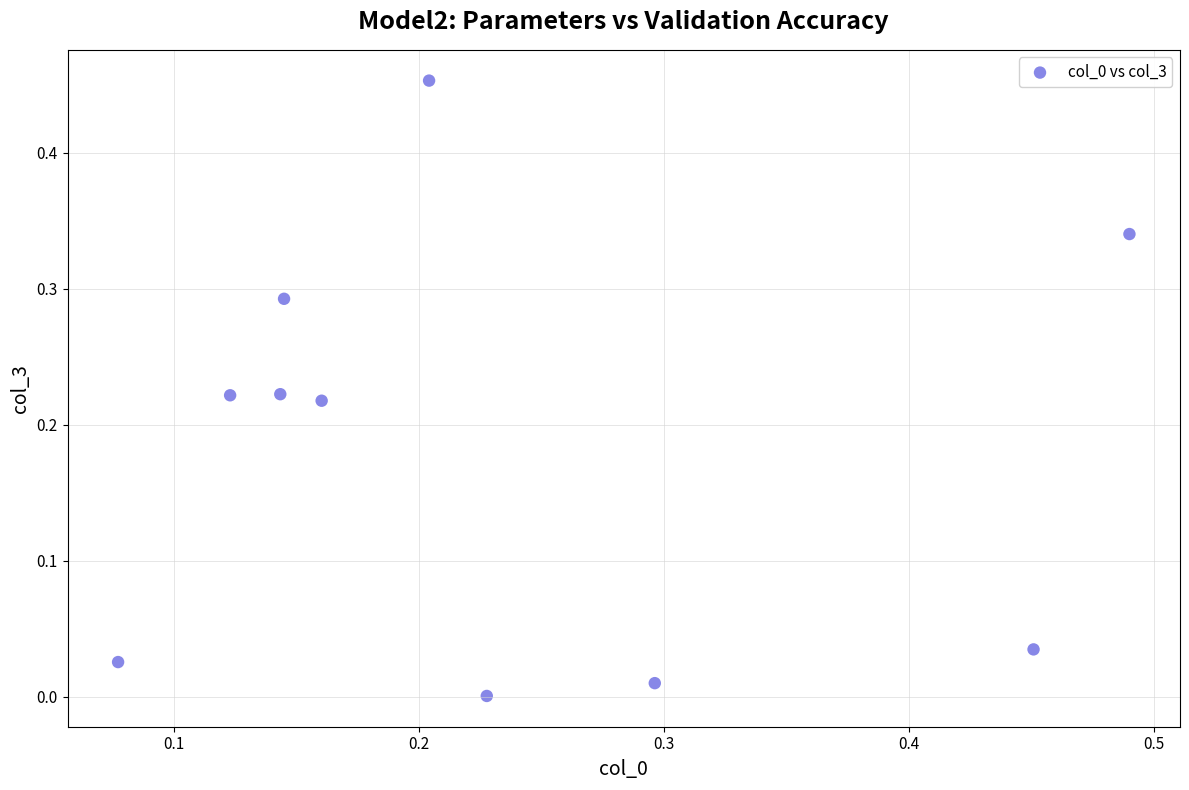

What is the range of X values (max minus min)?

0.4